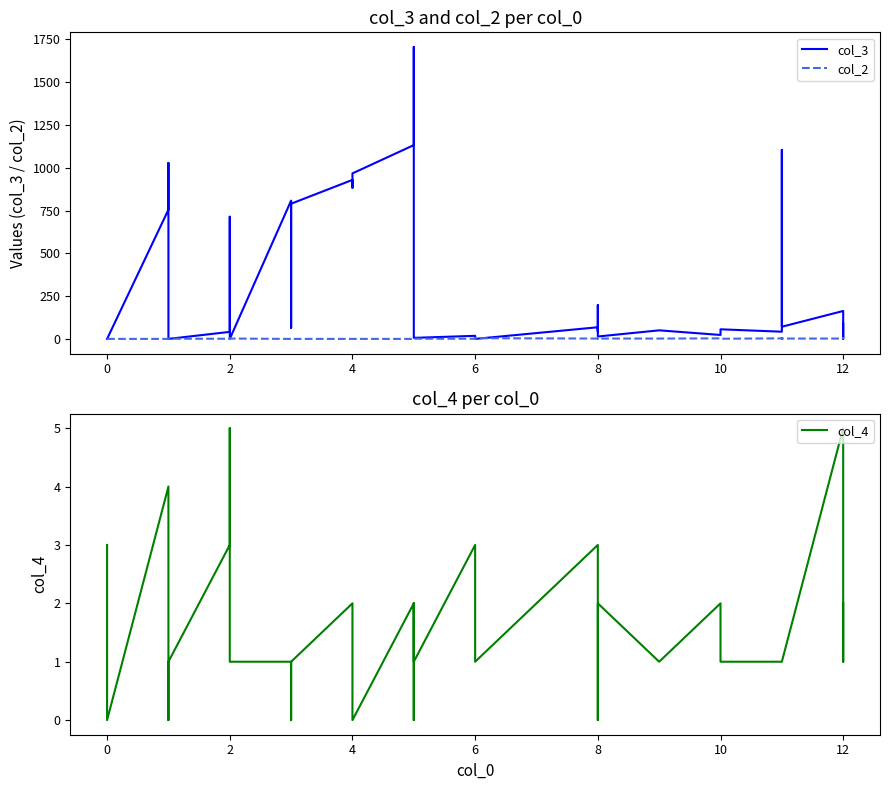

What are all the series names shown in the legend?

col_3, col_2, col_4